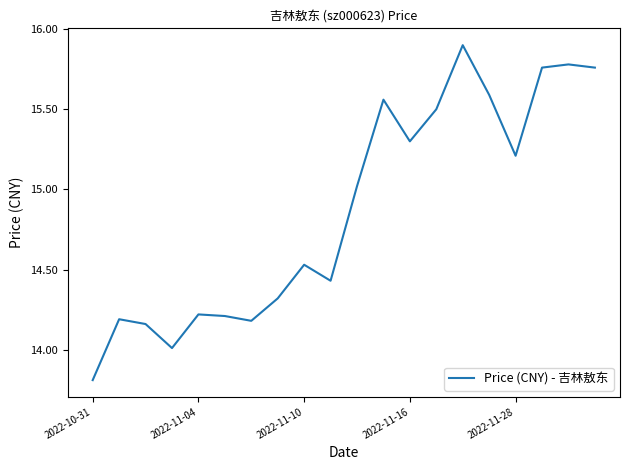

What is the greatest value displayed?

15.9